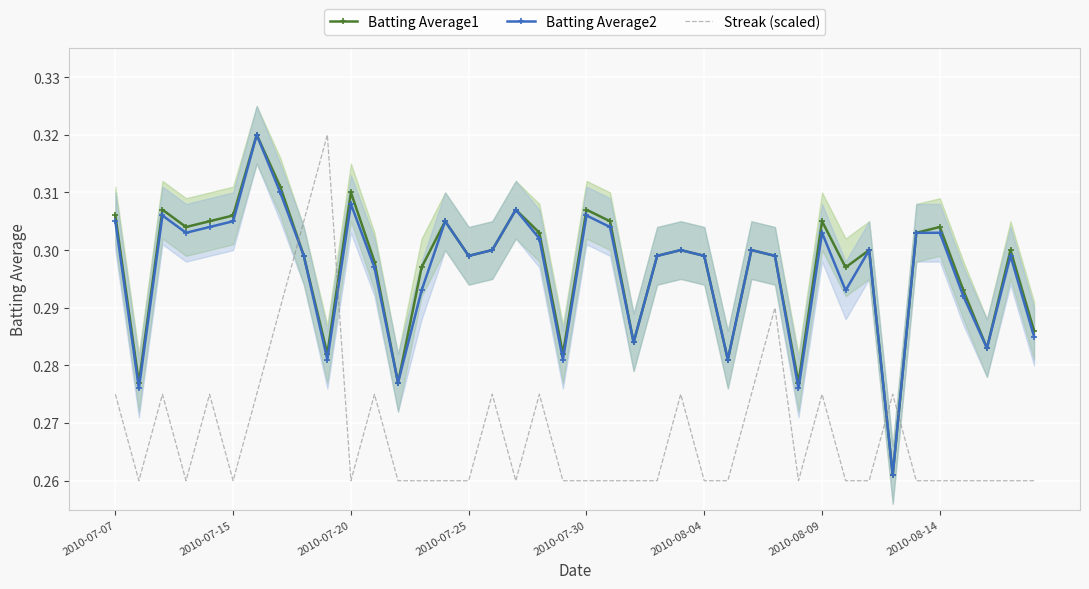

What is the average value of the Batting Average1 series?

0.3